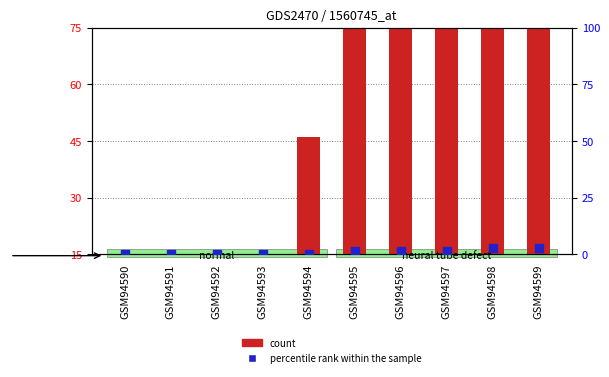

Is the value of count at GSM94591 greater than the value of percentile rank within the sample at GSM94597?

No